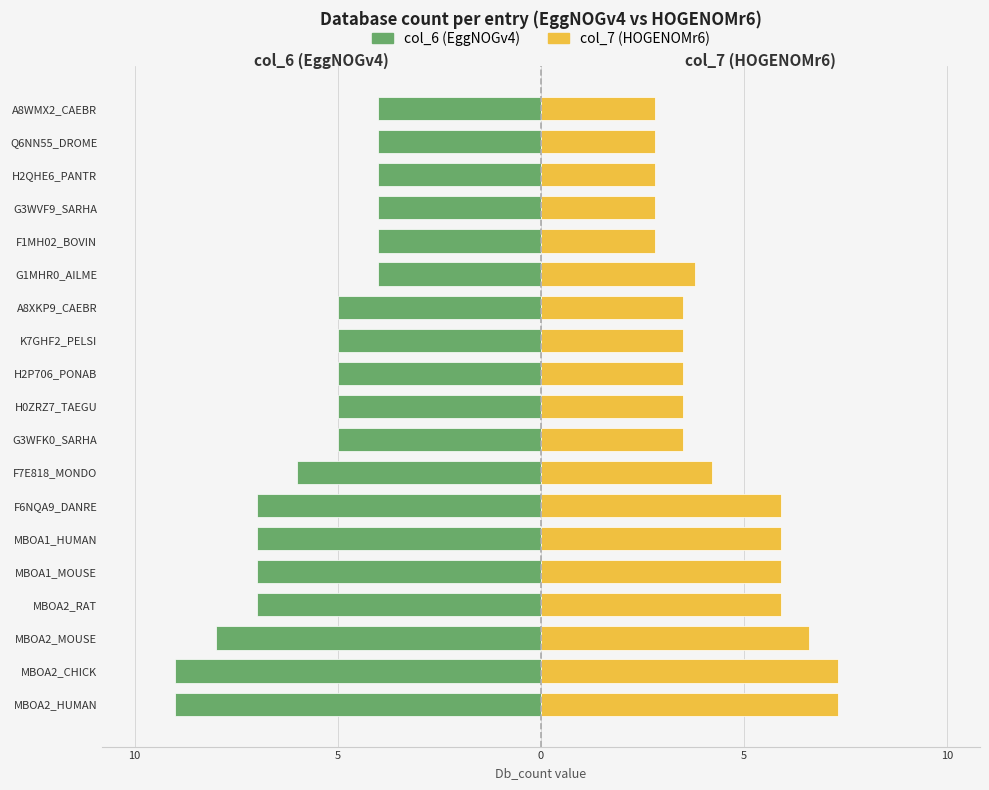

What is the value of the col_7 (HOGENOMr6) bar at the 17th from the left?

2.8